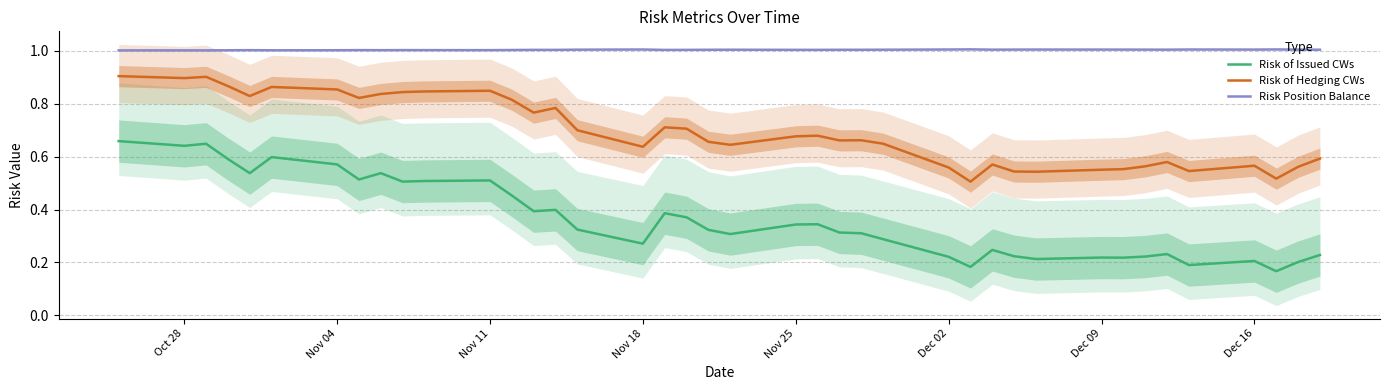

Which series has the largest range (max minus min)?

Risk of Issued CWs